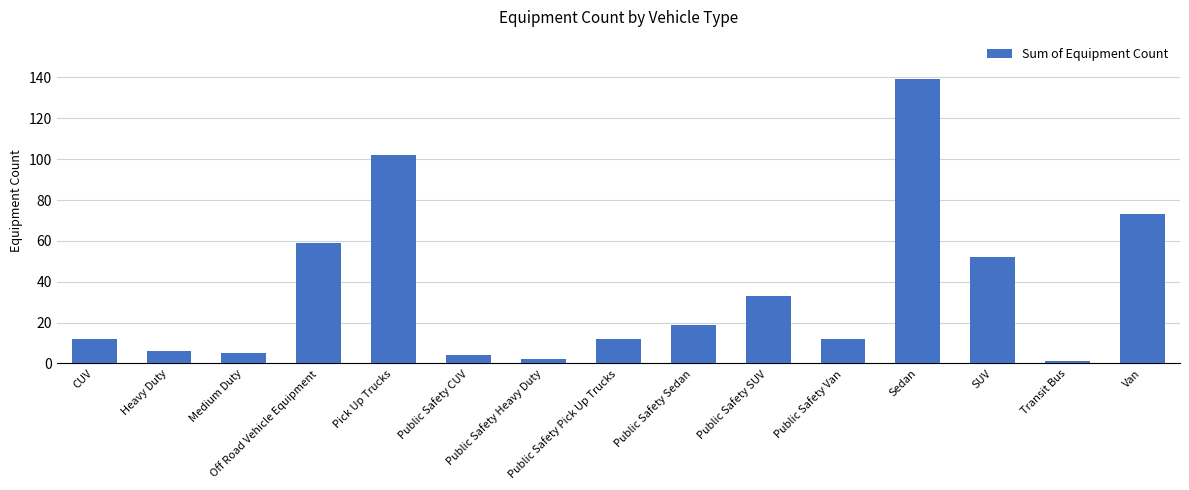

What is the change in value from Medium Duty to Transit Bus?

-4